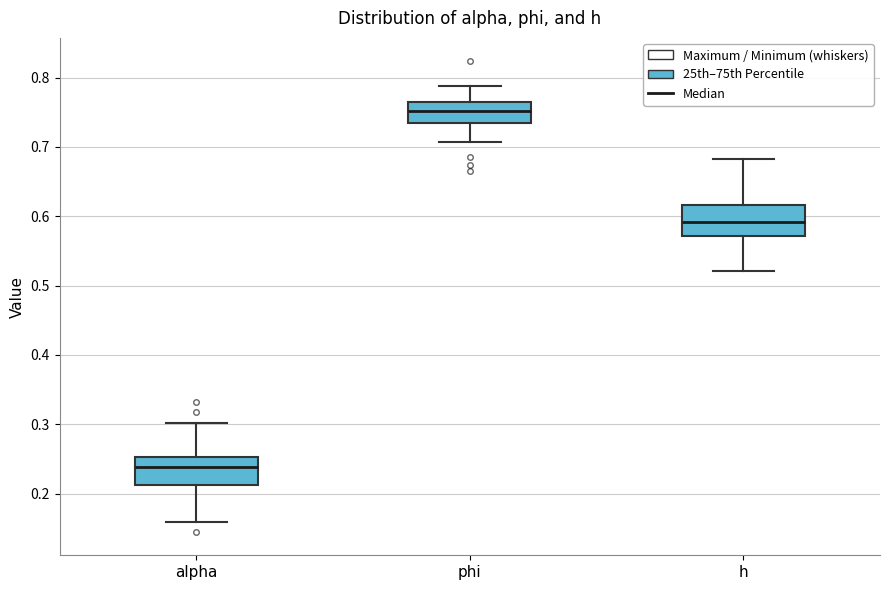

Reading left to right, transcribe this box plot: for each box, give where its median line is, the range the box spans, and where its two whiskers end, as read against the y-axis. The values are not printed on the chart, so give them approximately, as read against the axis.

alpha: median 0.24, box 0.21 to 0.25, whiskers 0.16 to 0.30
phi: median 0.75, box 0.73 to 0.77, whiskers 0.71 to 0.79
h: median 0.59, box 0.57 to 0.62, whiskers 0.52 to 0.68